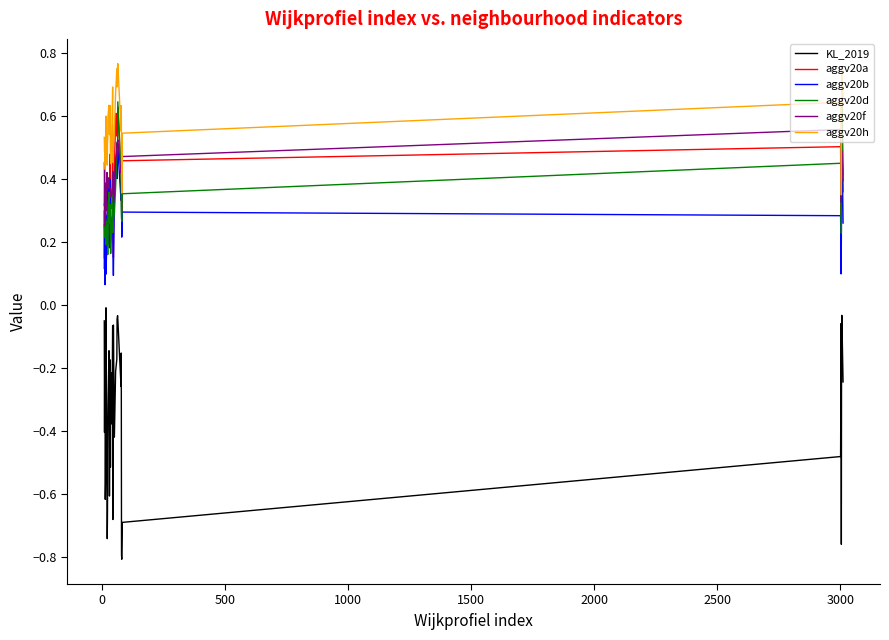

How many lines are shown in the chart?

6